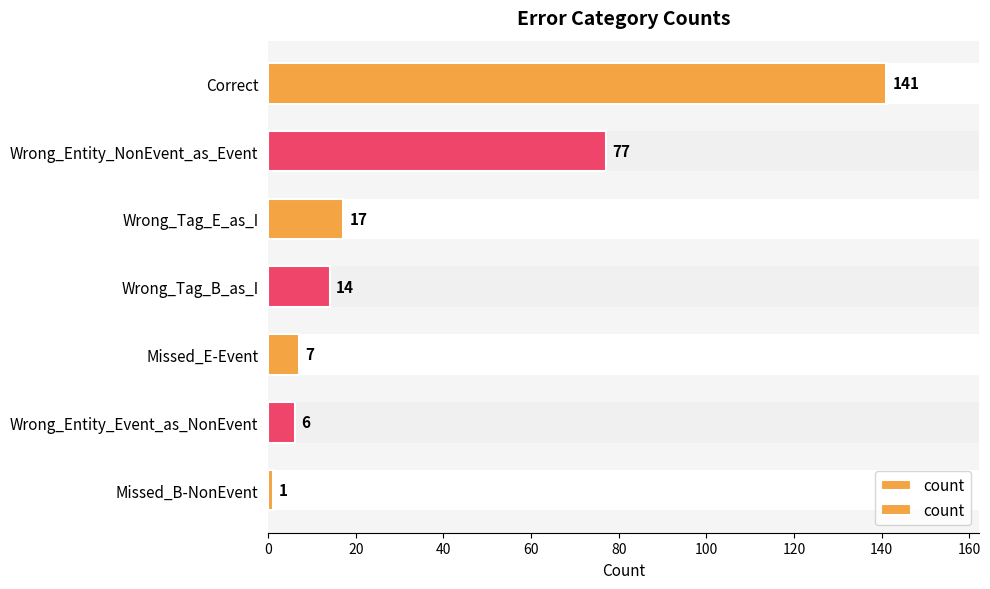

How many distinct data groups are displayed?

1